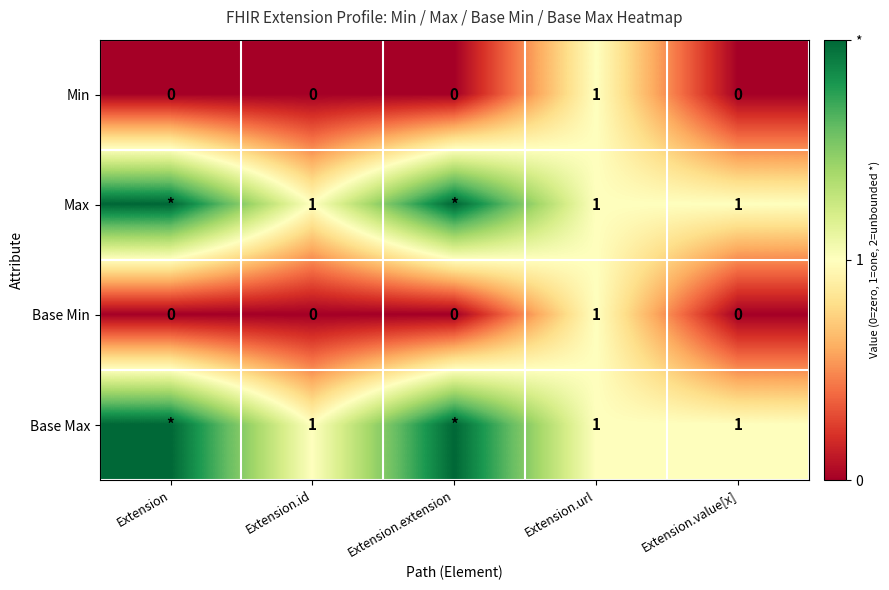

The value of Min at Extension.url is 1. True or false?

True